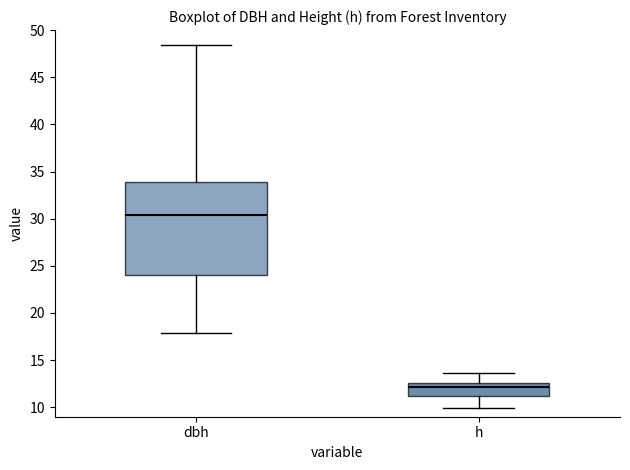

Which box's median line is the lowest?

h